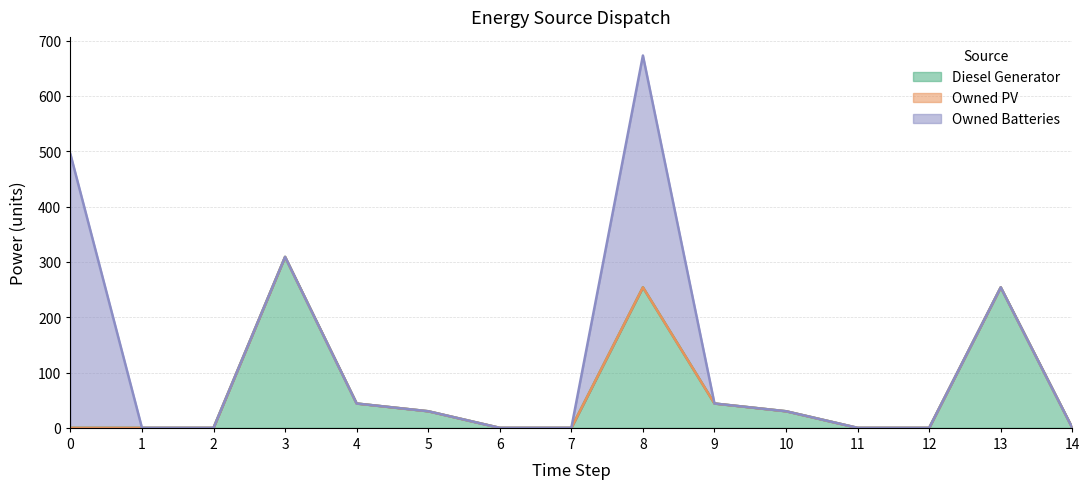

What is the sum of all Owned Batteries values?

914